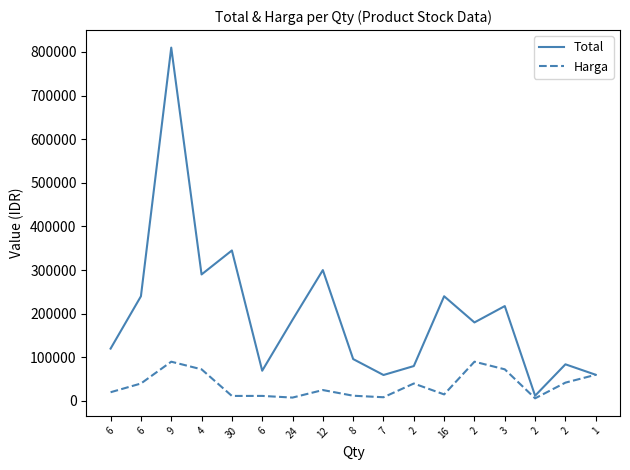

What is the label of the 6th point from the left?

6